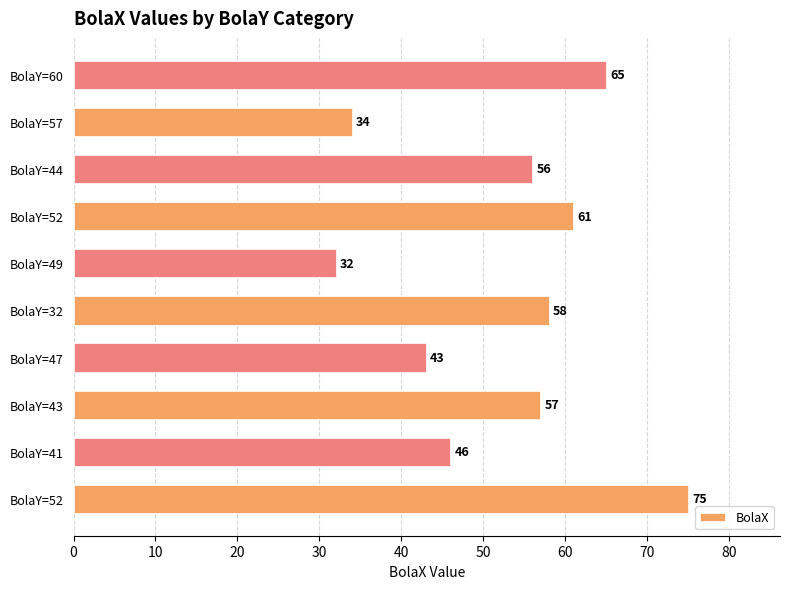

Does the chart contain any negative values?

No